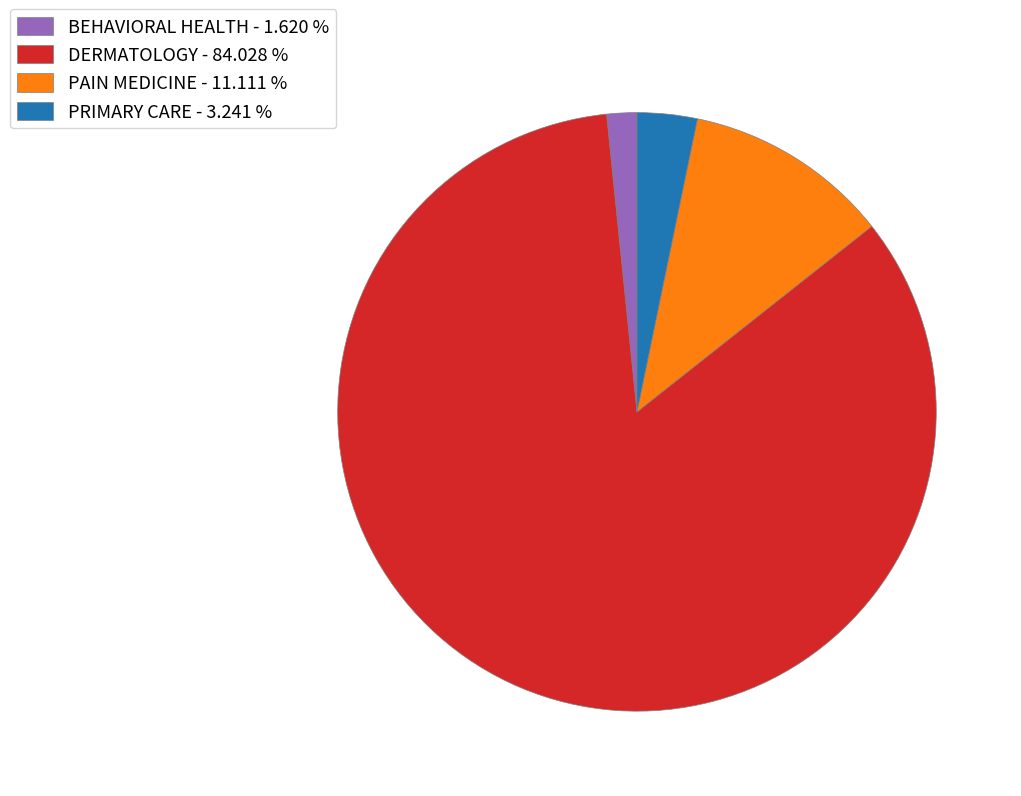

Count the number of slices in the pie.

4